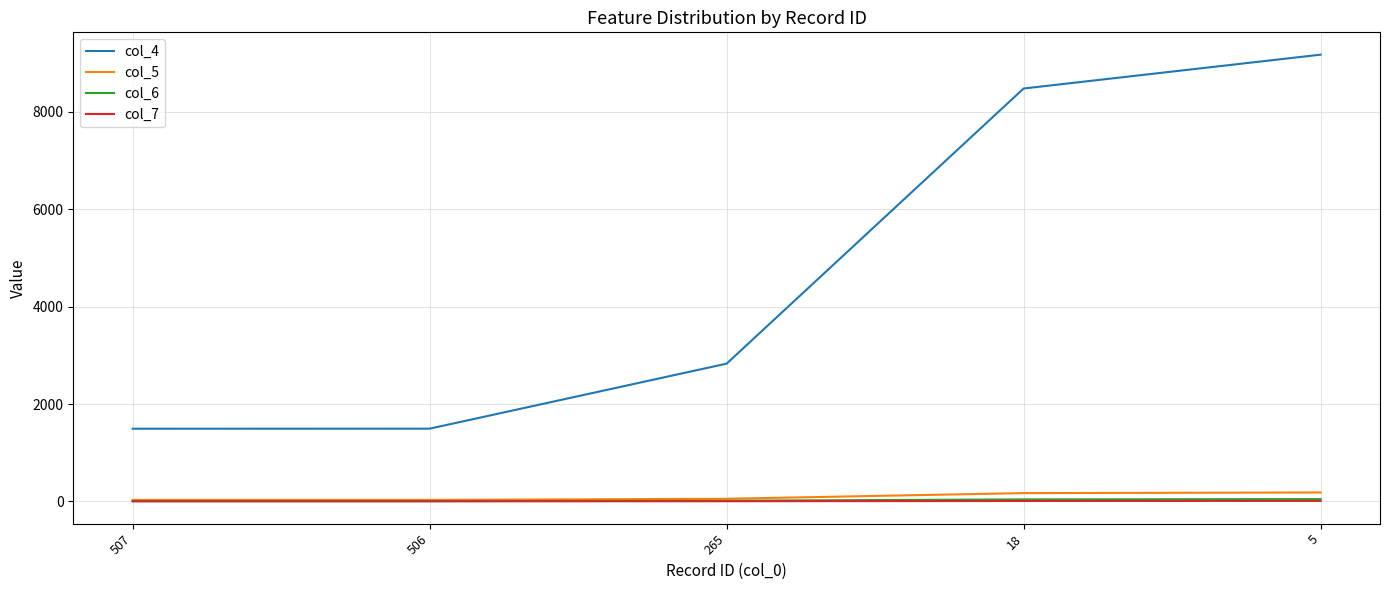

True or false: col_6 and col_7 intersect in this chart.

False